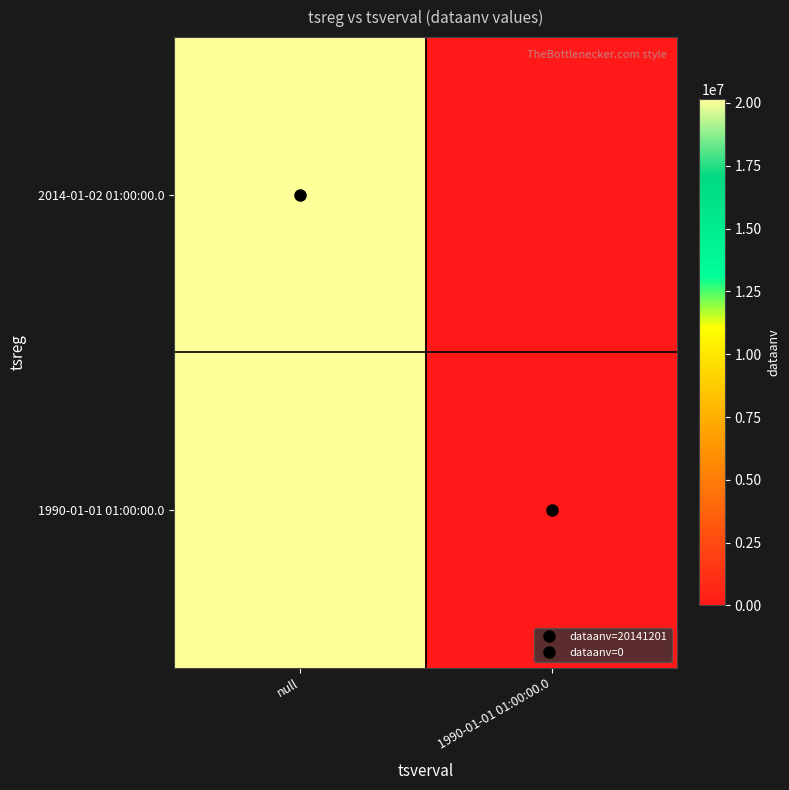

Rank the series by their average value, from highest to lowest.

2014-01-02 01:00:00.0, 1990-01-01 01:00:00.0